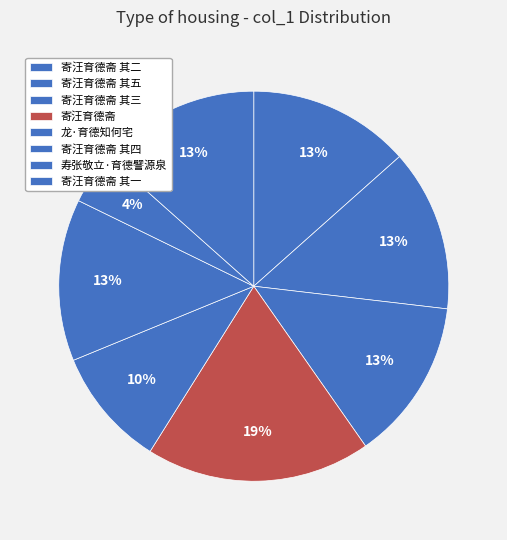

What percentage is NOT represented by 寄汪育德斋 其五?

86.6%